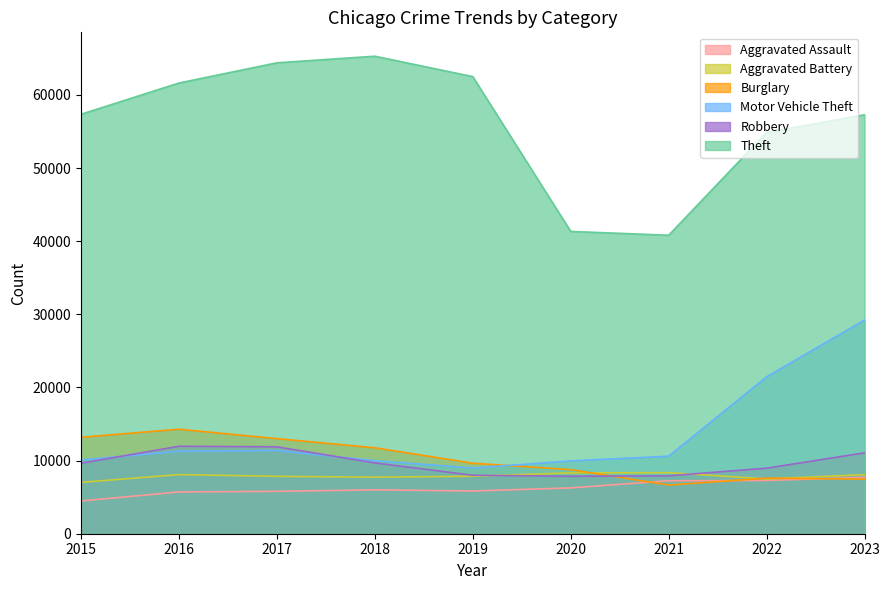

What is the difference between the Burglary values at 2021 and 2015?

6522